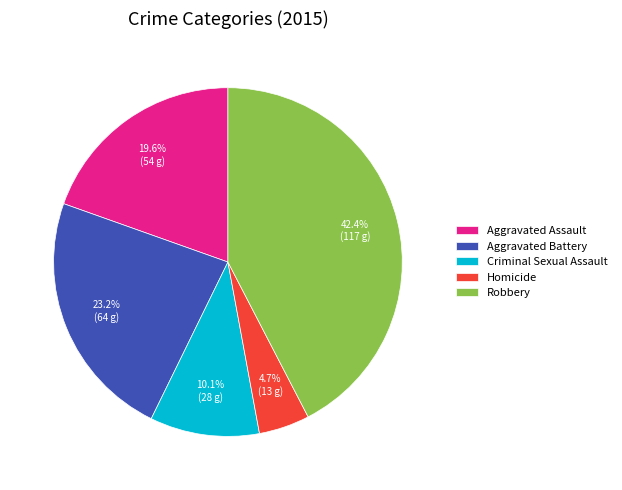

What is the ratio of the value at Aggravated Battery to the value at Homicide?

4.9